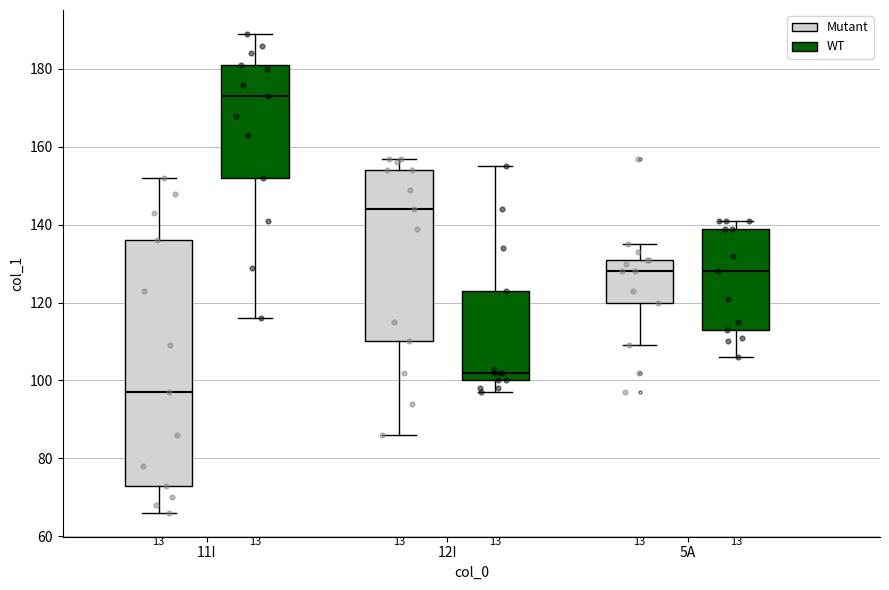

Where does the upper whisker of the box for 12I (WT) end on the y-axis? The values are not printed on the chart, so give them approximately, as read against the axis.

156